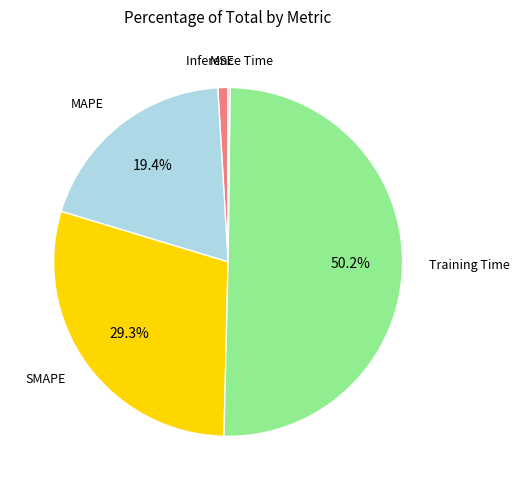

To the nearest percent, what is the difference between the Training Time and MSE slice percentages?

49%